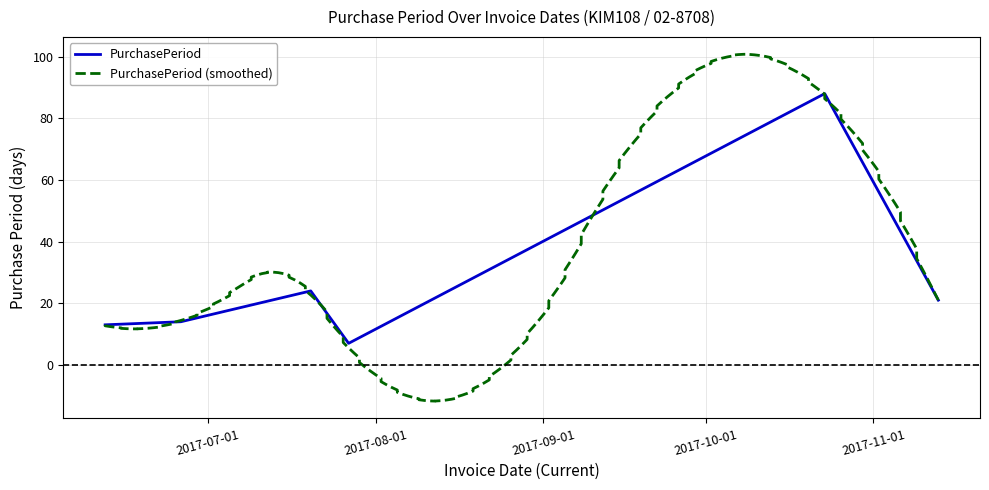

How many data points are above 21?

2